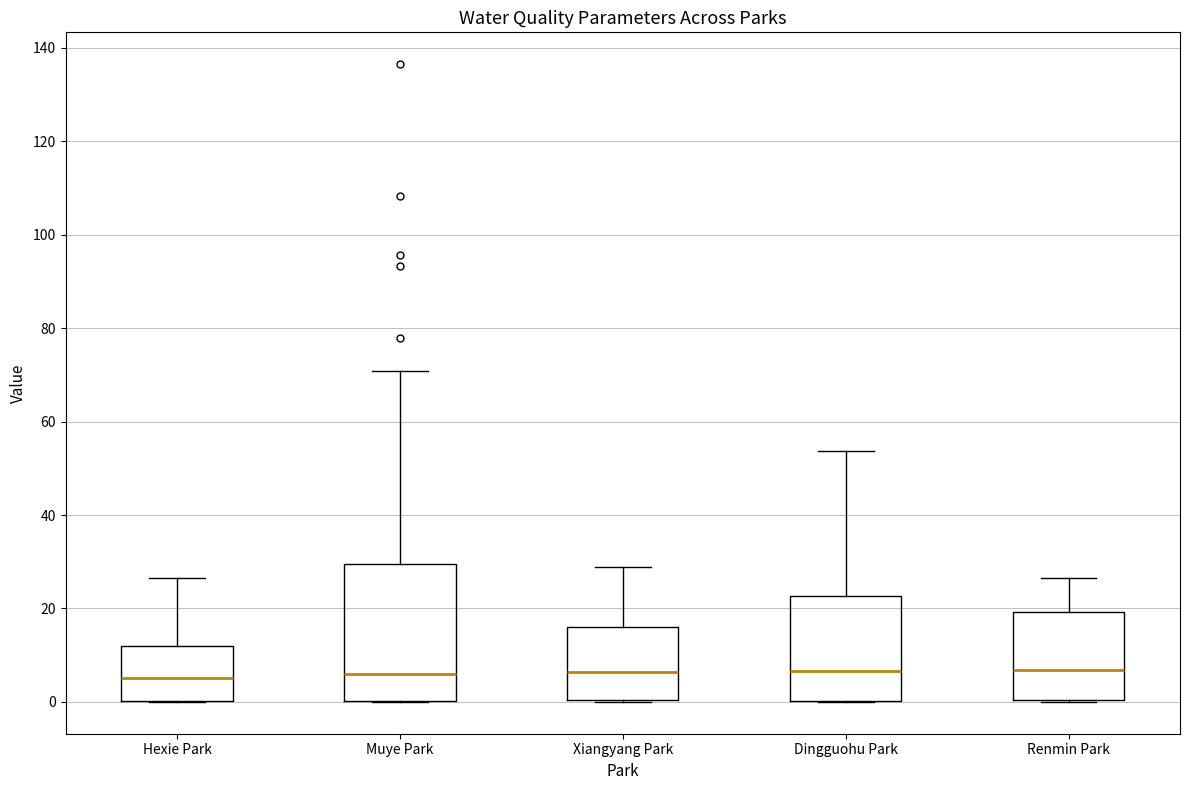

Which box is the tallest, from its lower edge to its upper edge?

Muye Park